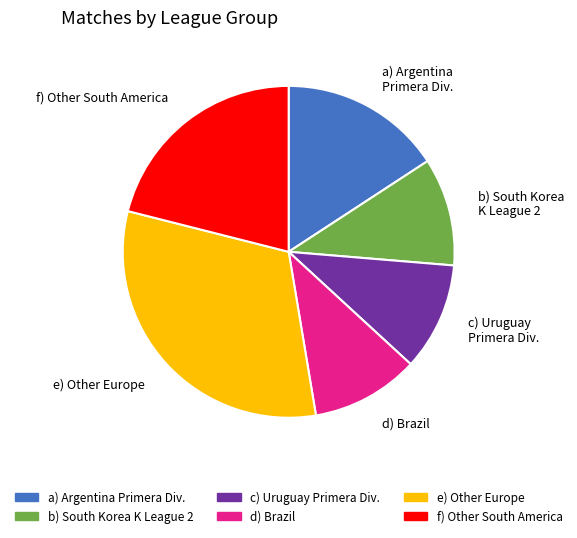

How many slices are in this pie chart?

6